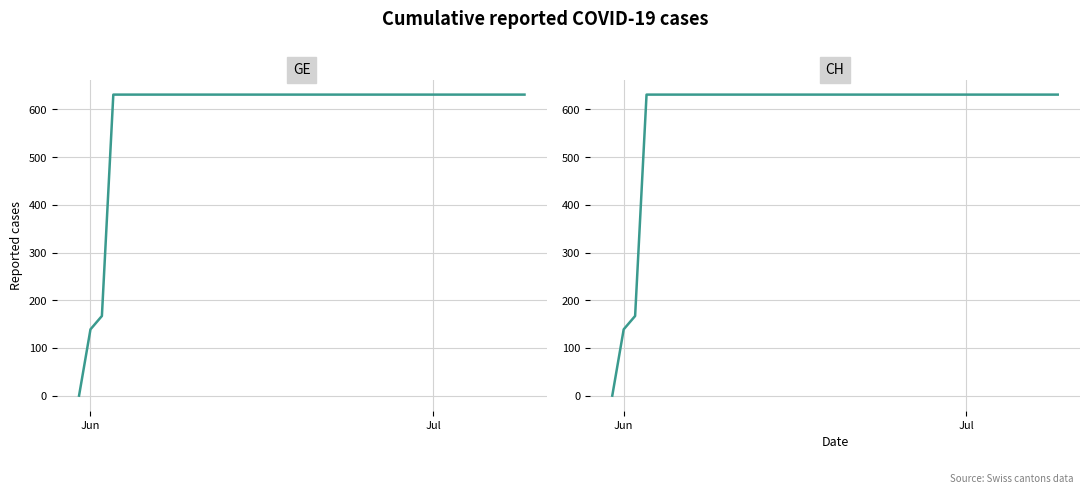

The CH series shows 1117 at 24. True or false?

False